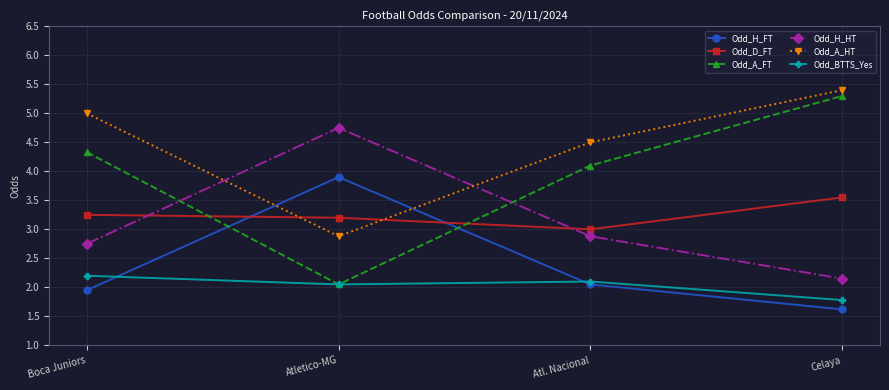

What is the difference between the Odd_H_FT values at Celaya and Boca Juniors?

0.3